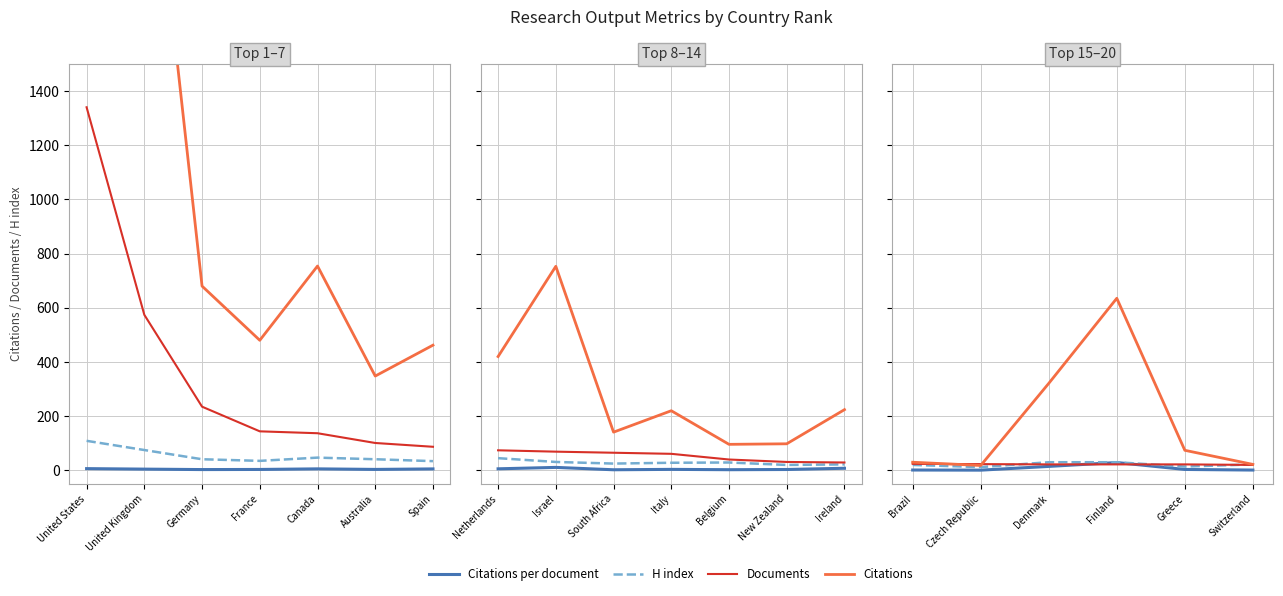

True or false: H index and Citations per document intersect in this chart.

False